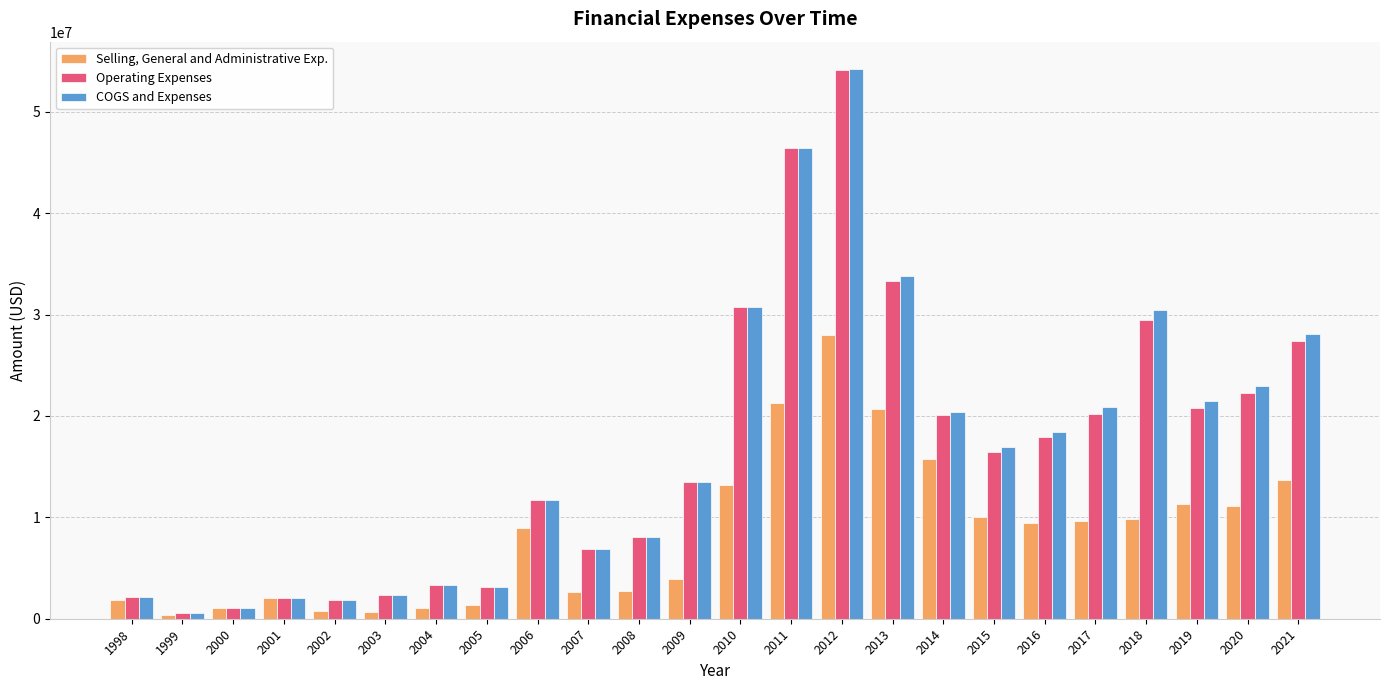

List the series in order of their peak value, lowest first.

Selling, General and Administrative Exp., Operating Expenses, COGS and Expenses